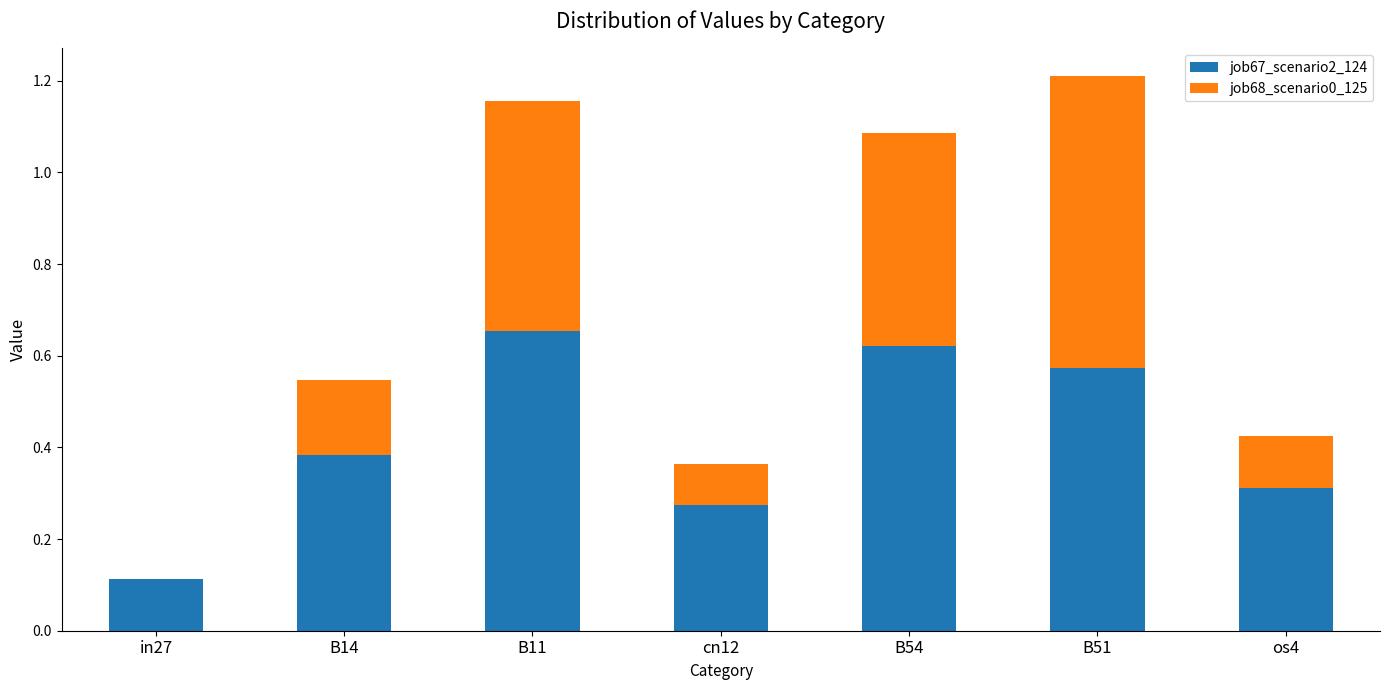

At which category is the sum across all series the highest?

B51